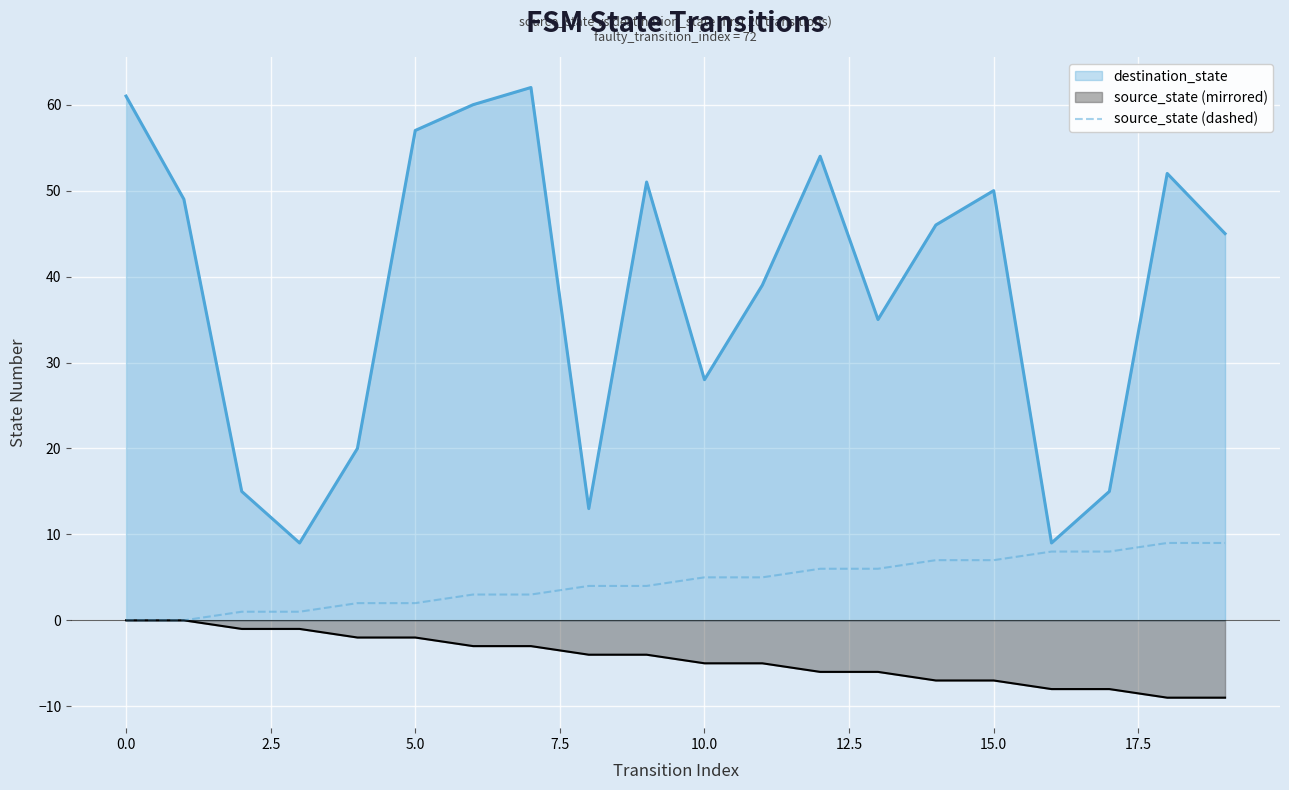

What is the minimum value for source_state (mirrored)?

-9